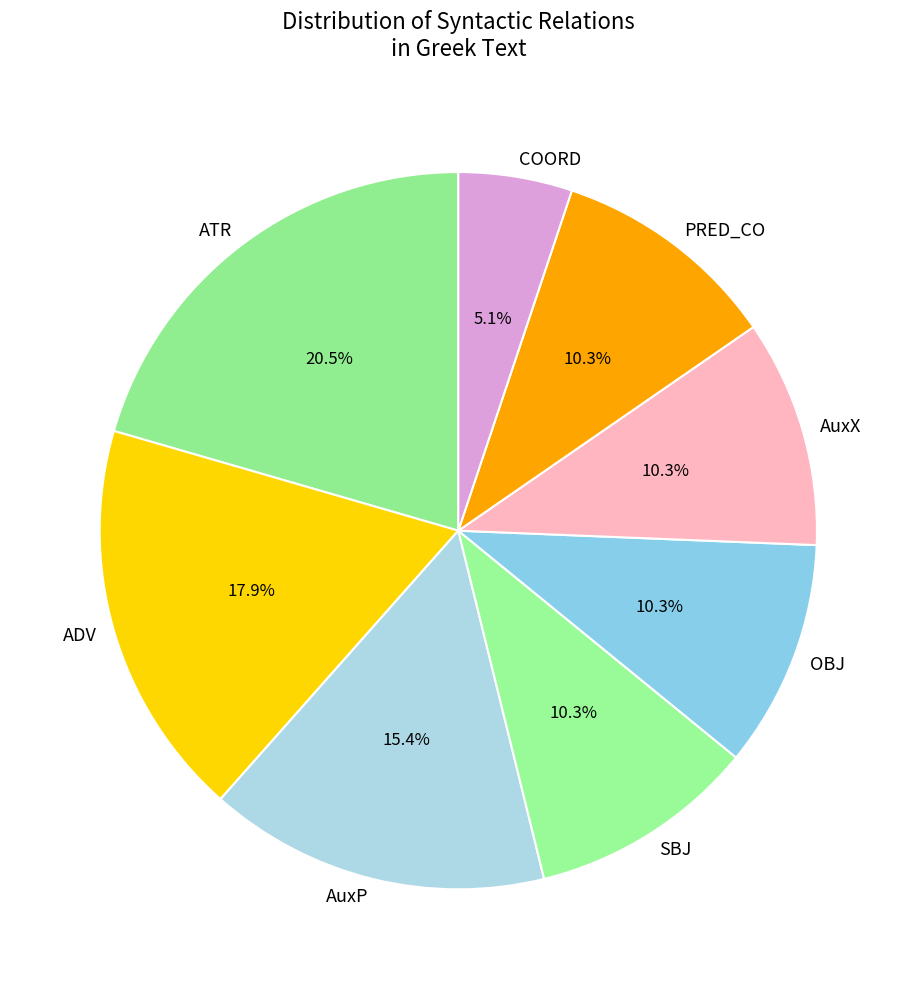

Which category has the smallest portion of the pie?

COORD